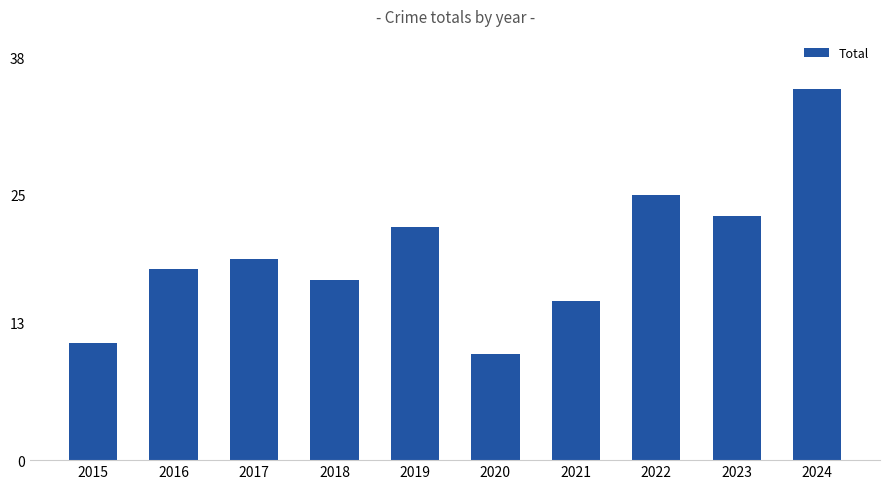

Read the value at 2022.

25